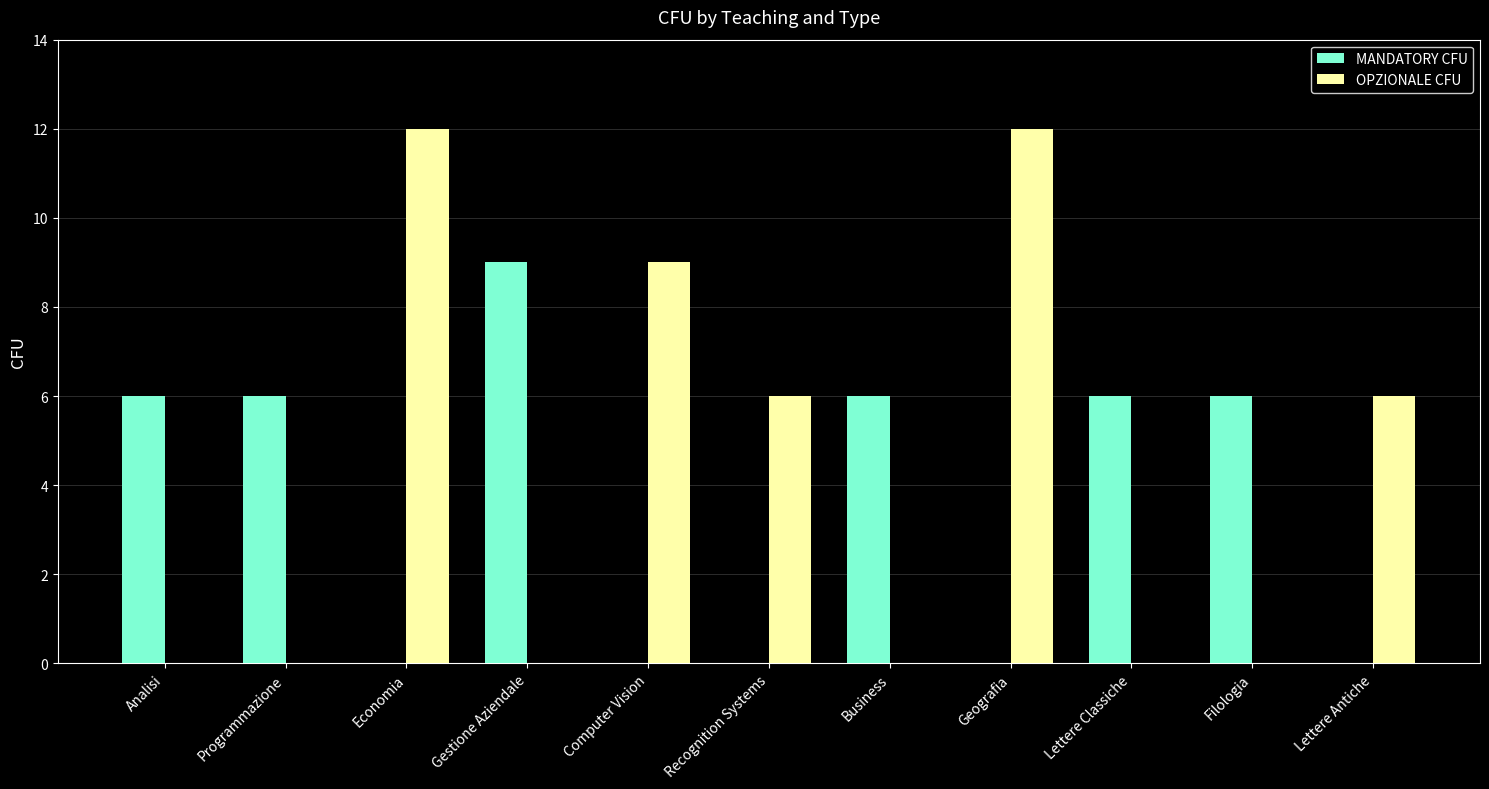

Are the bars grouped side by side (vs. stacked)?

Yes